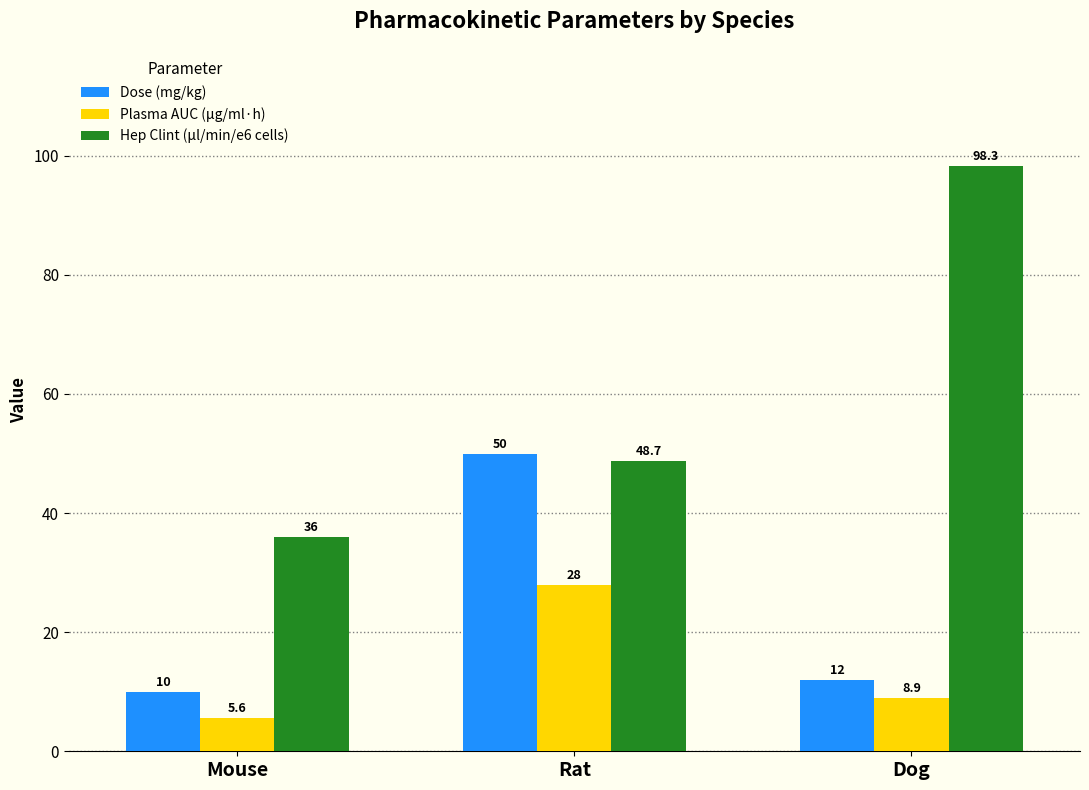

At which category does the chart reach its peak across all series?

Dog